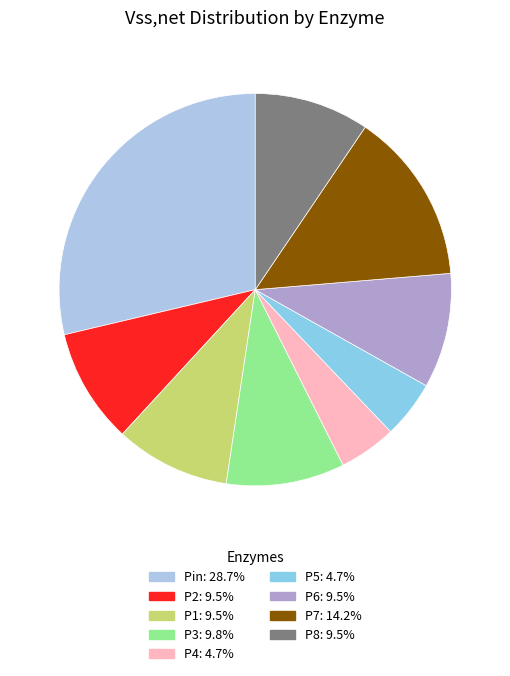

Is it true that P8 is 21% of the pie?

False